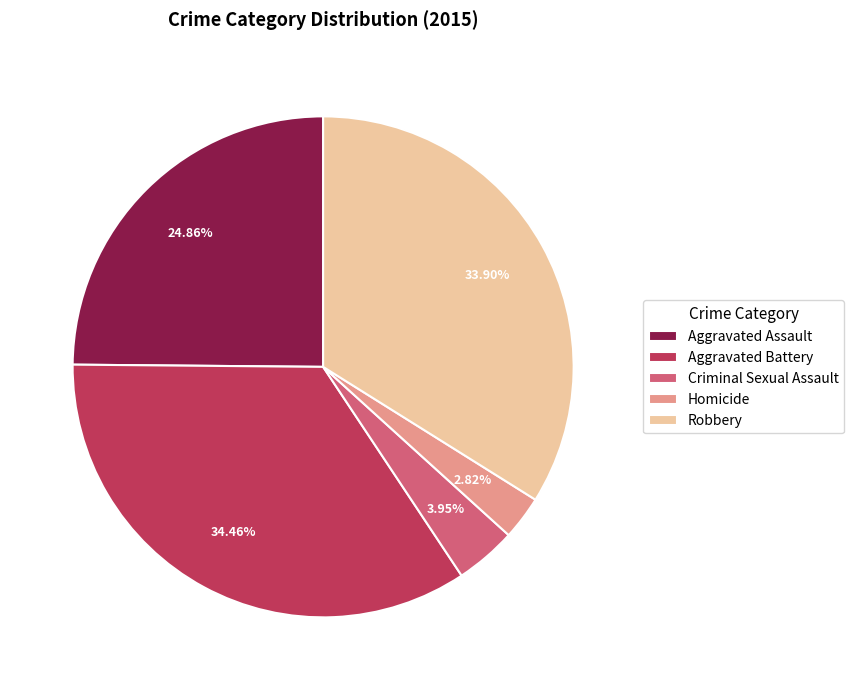

Rank the categories by value from highest to lowest.

Aggravated Battery, Robbery, Aggravated Assault, Criminal Sexual Assault, Homicide